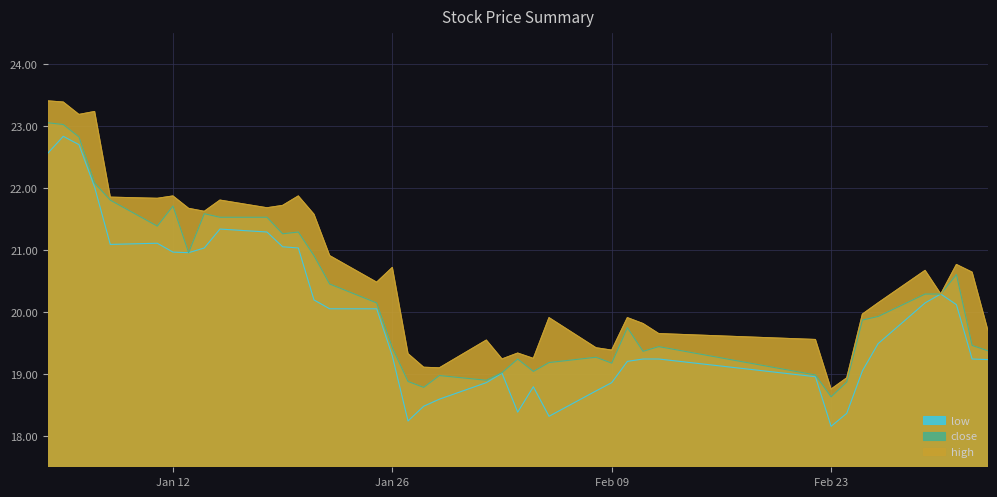

True or false: close and low cross at least once.

False